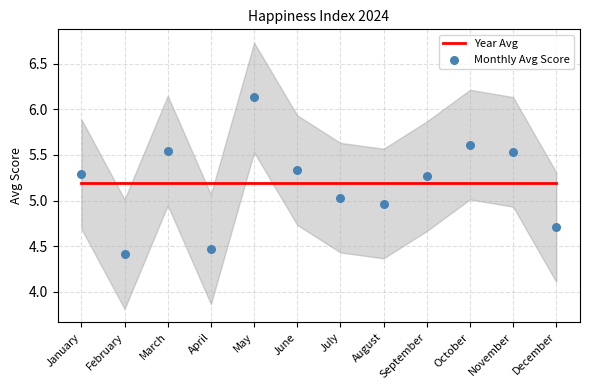

Which series has the largest total across all categories?

Year Avg